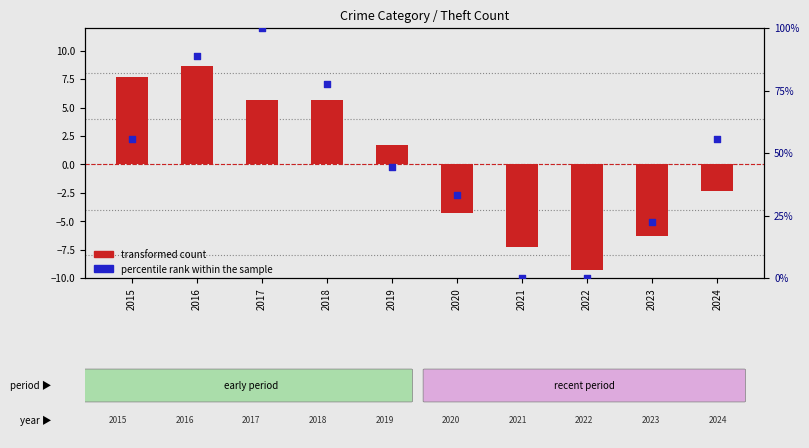

Which series reaches the minimum Y coordinate?

transformed count